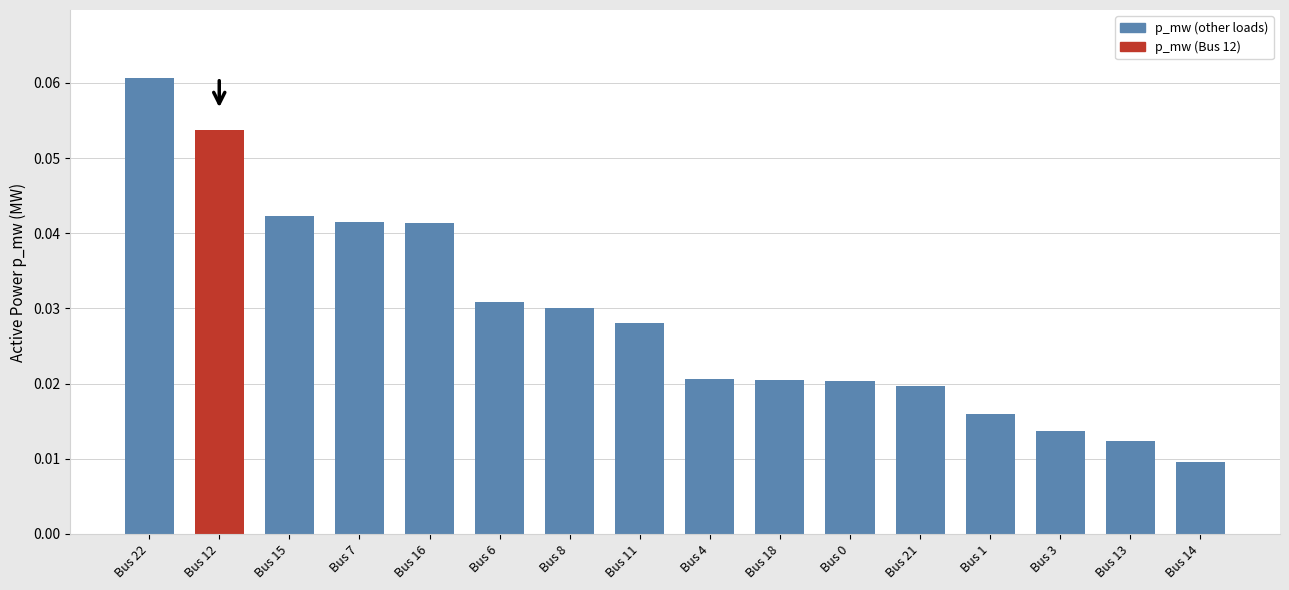

How many values are between 0 and 1?

16